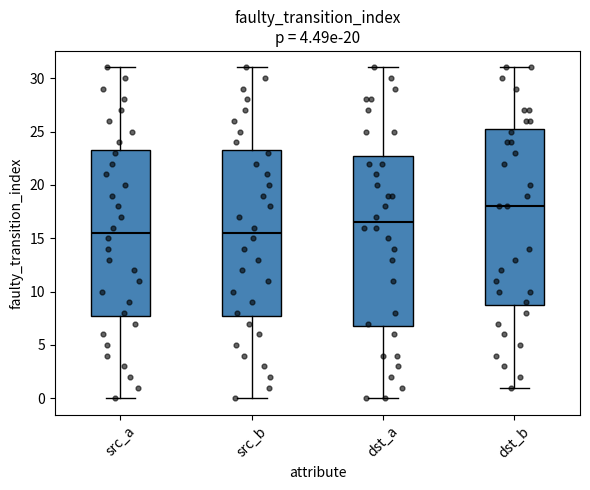

Reading left to right, read every box against the y-axis: the position of its median line, the range the box covers, and the ends of its whiskers. The values are not printed on the chart, so give them approximately, as read against the axis.

src_a: median 15.5, box 8.0 to 23.5, whiskers 0.0 to 31.0
src_b: median 15.5, box 8.0 to 23.5, whiskers 0.0 to 31.0
dst_a: median 16.5, box 7.0 to 23.0, whiskers 0.0 to 31.0
dst_b: median 18.0, box 9.0 to 25.5, whiskers 1.0 to 31.0